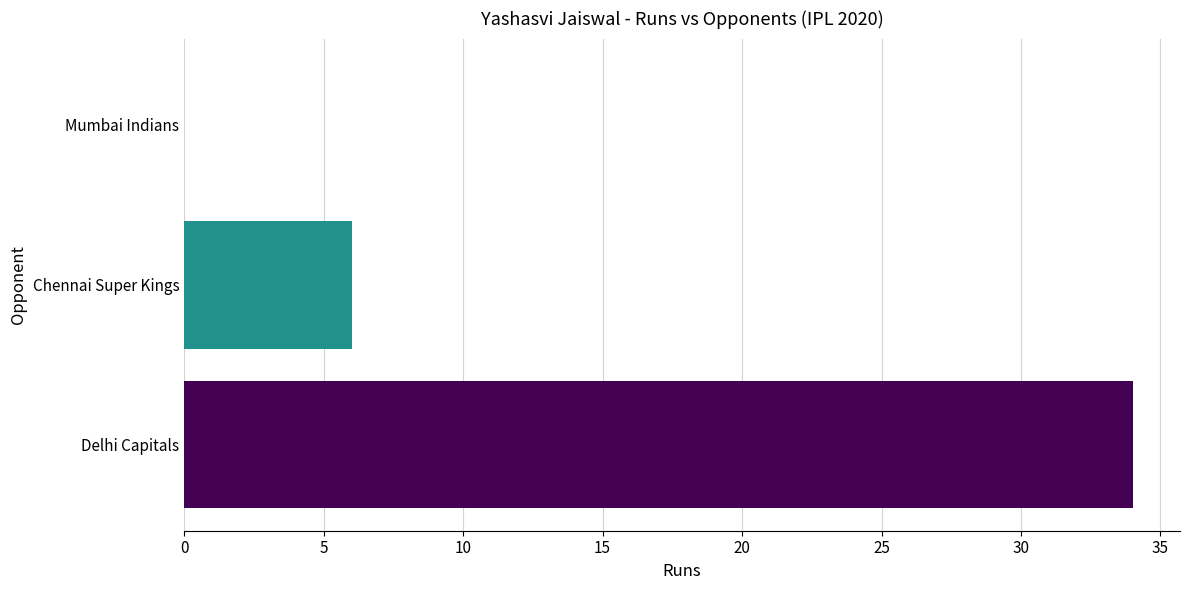

How many data points does each series have?

3